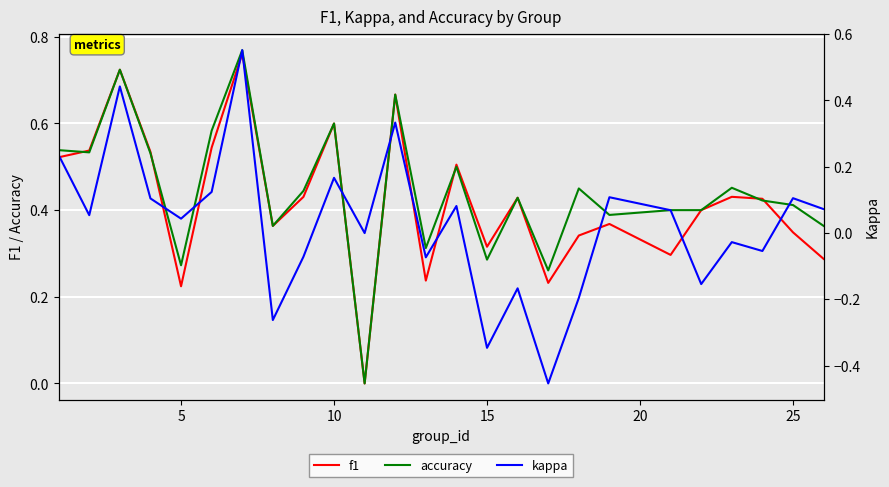

The value of accuracy at 16 is 0.2. True or false?

False